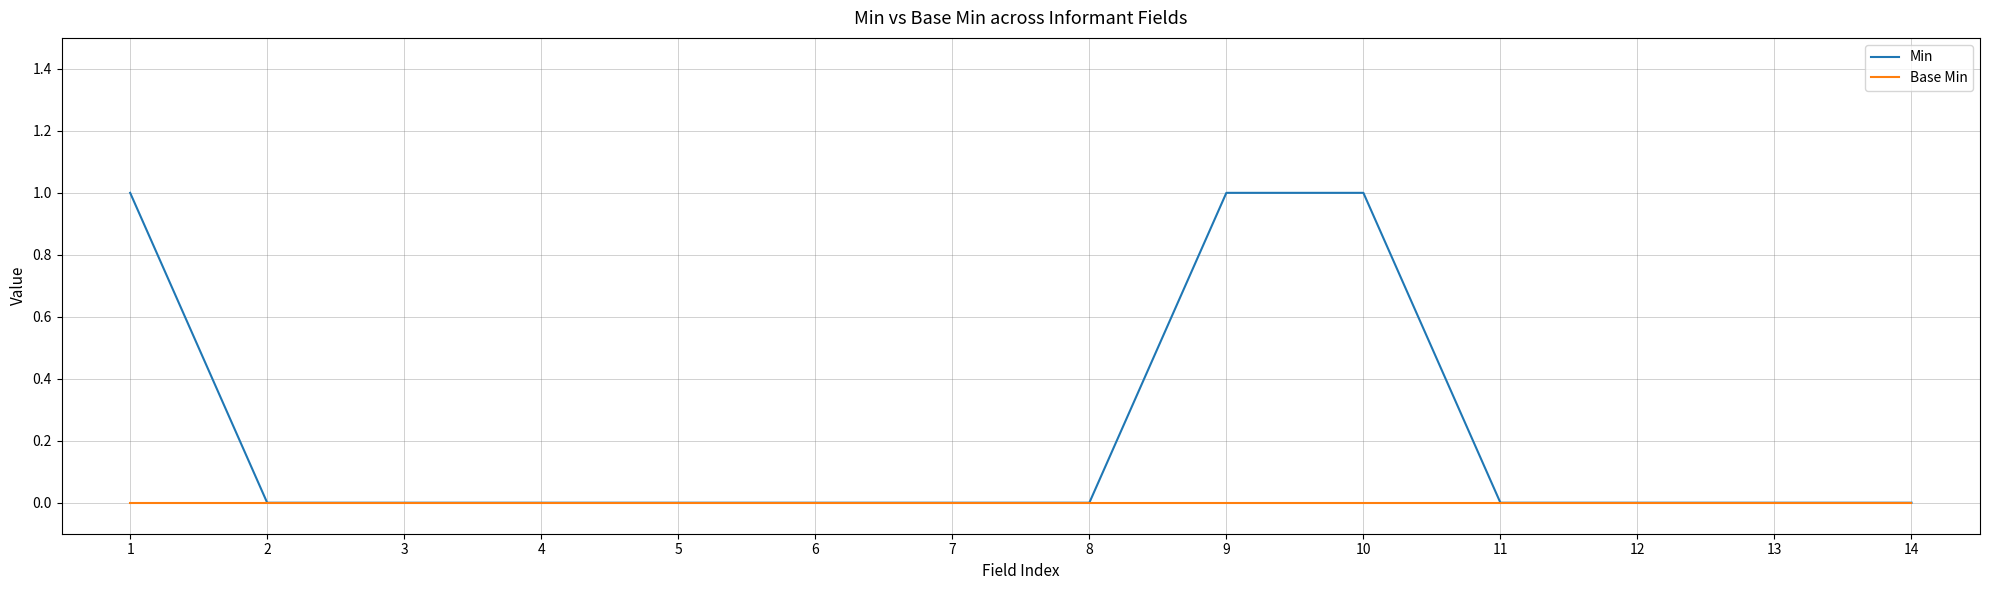

What is the difference between the second highest and second lowest values in the Min series?

1